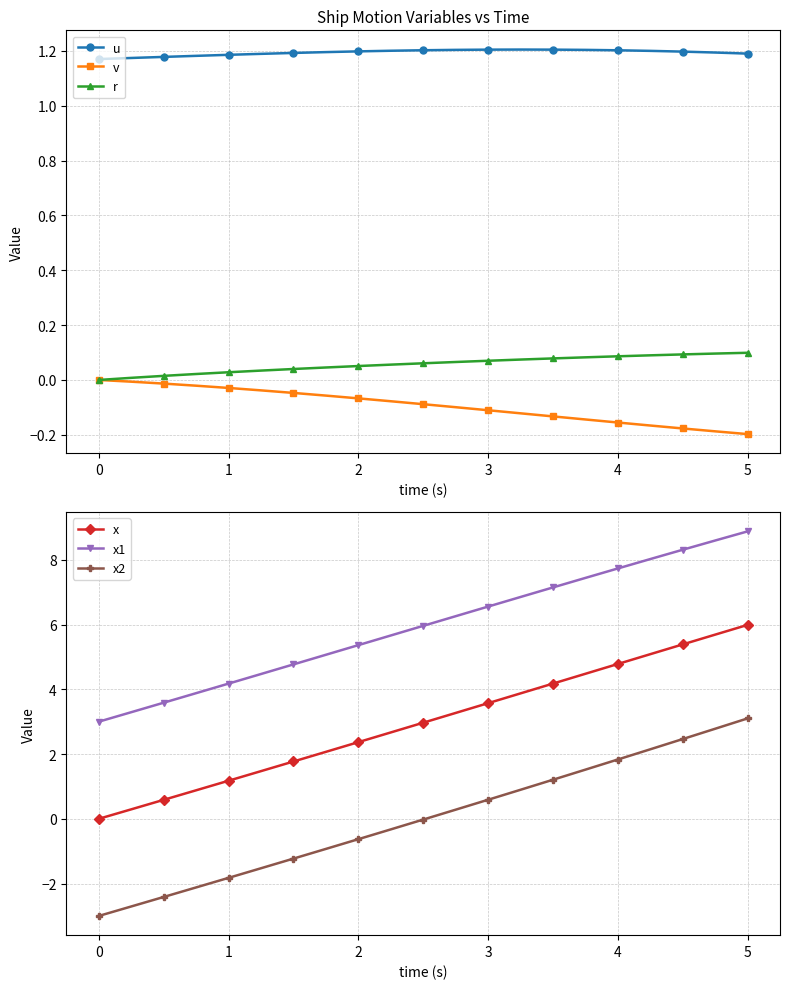

The r series shows 0.2 at 5. True or false?

False